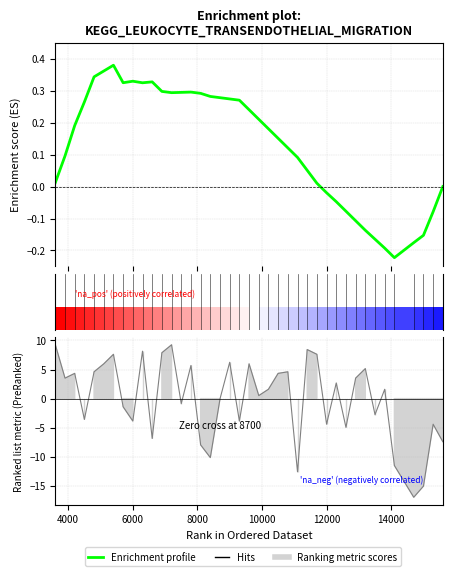

What is the maximum value shown in the chart?

0.4